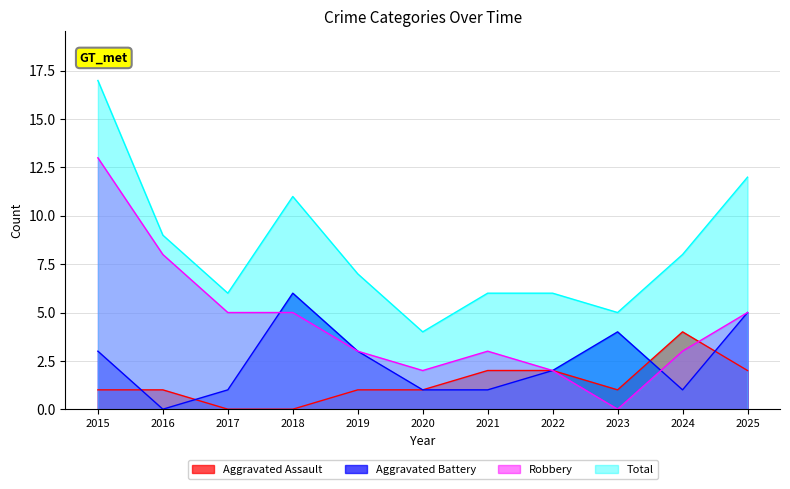

Is the value of Robbery at 2021 greater than the value of Total at 2019?

No